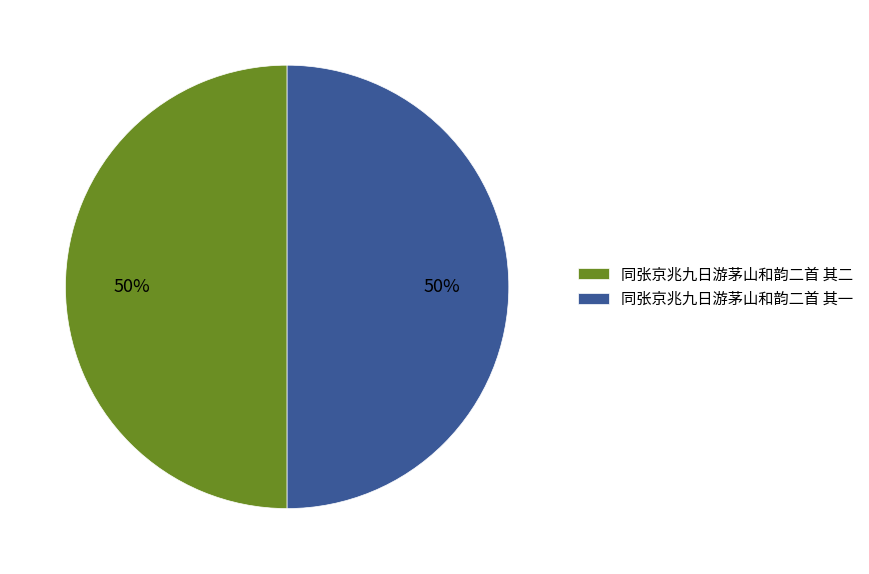

Is it true that 同张京兆九日游茅山和韵二首 其一 is 35% of the pie?

False